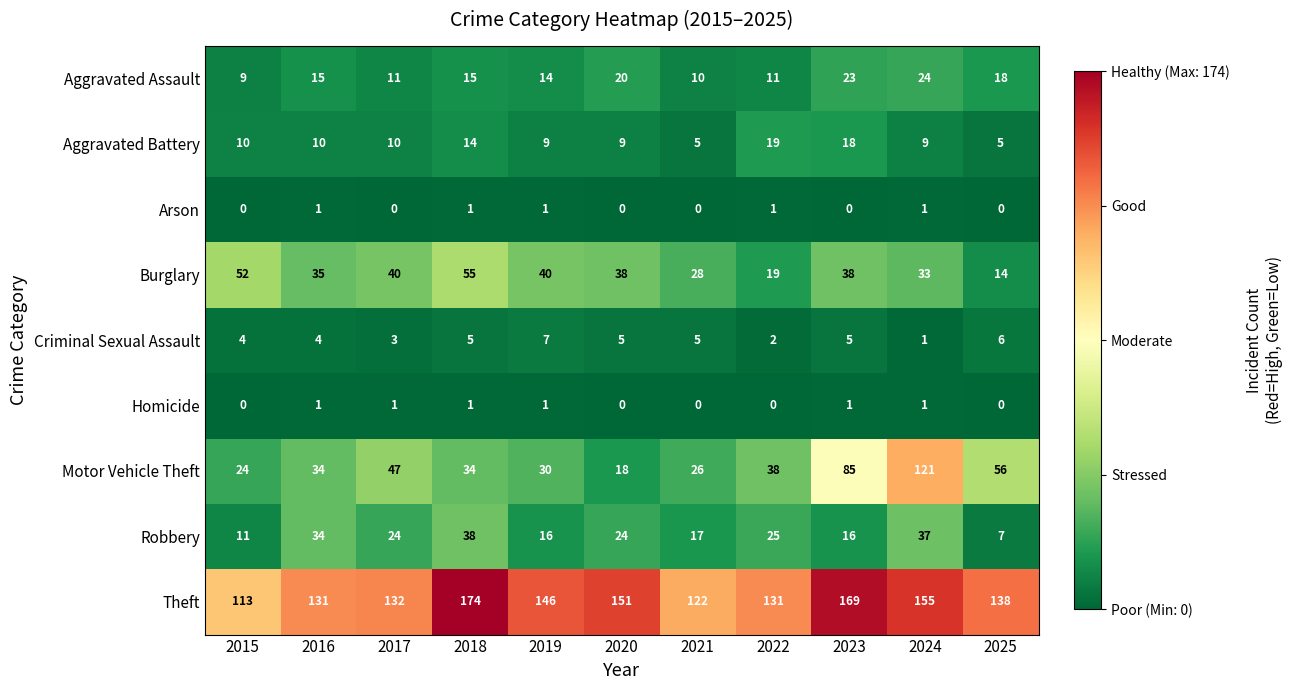

What is the maximum value shown in the chart?

174